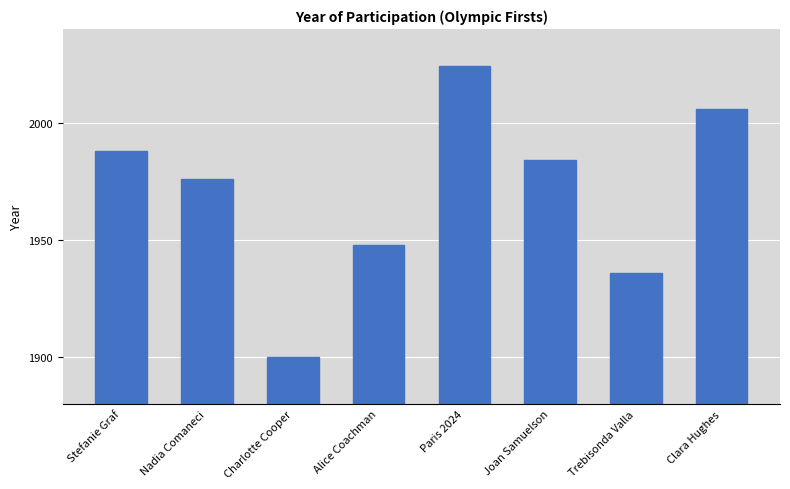

What is the greatest value displayed?

2024